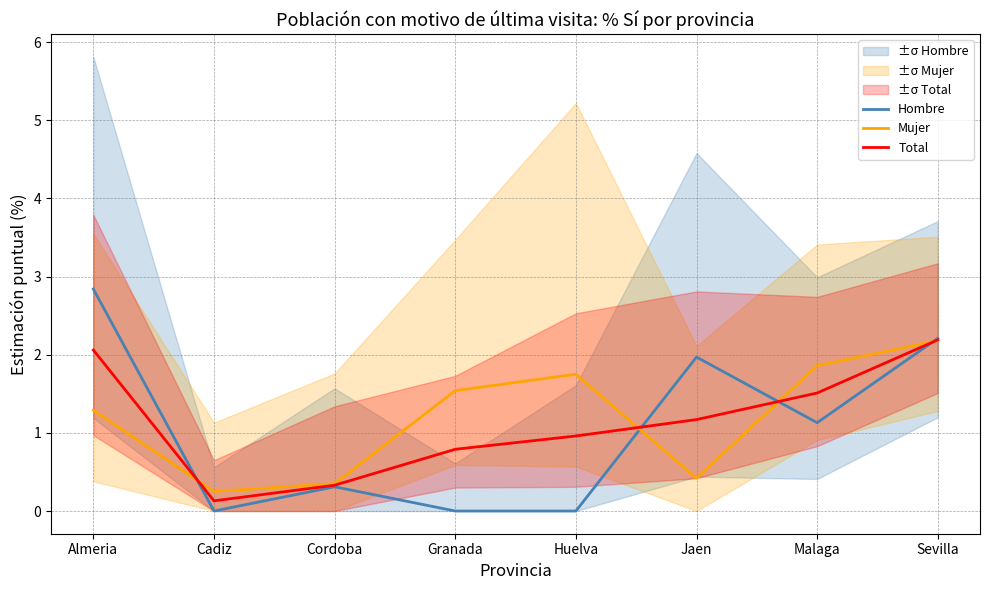

Rank the series at Jaen from lowest to highest value.

Mujer, Total, Hombre